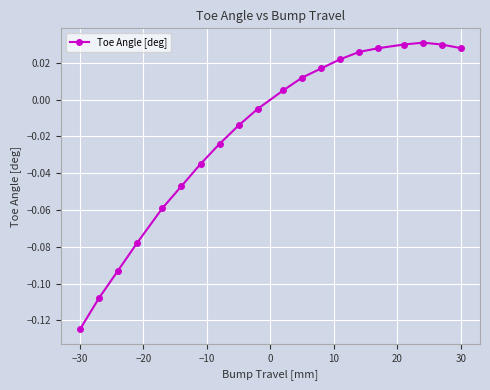

How many lines are shown in the chart?

1